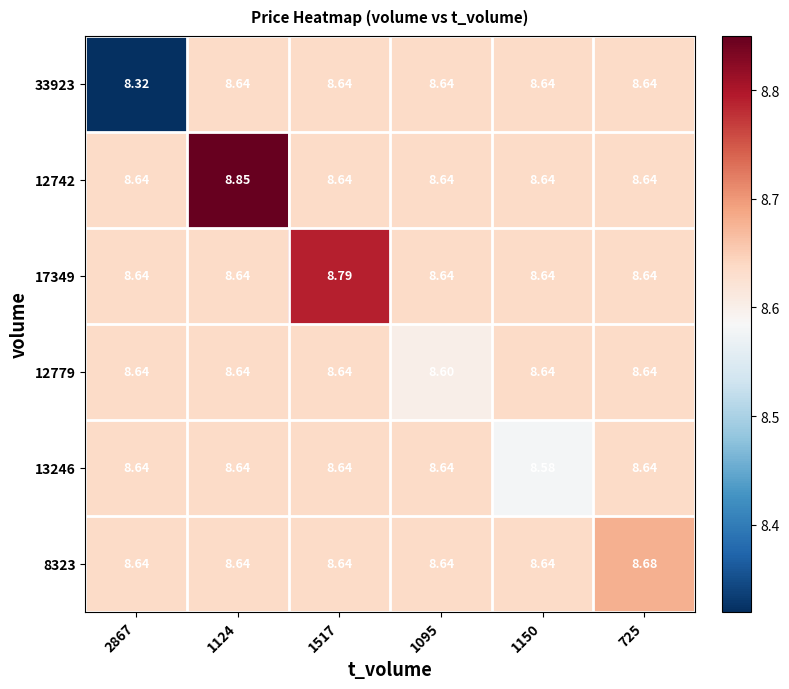

Is the value of 8323 at 2867 greater than the value of 13246 at 1150?

Yes